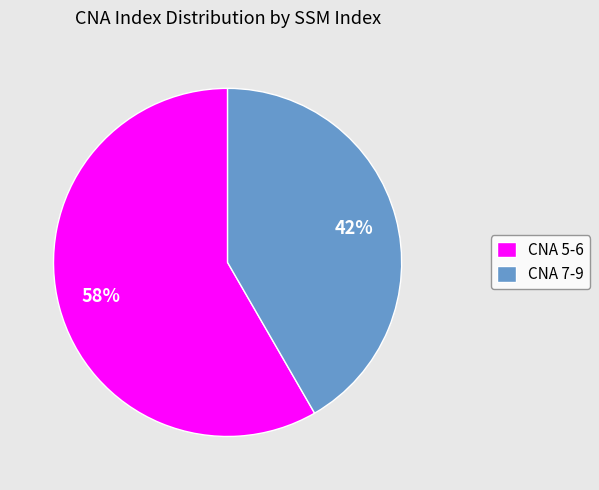

To the nearest percent, what is the average slice percentage?

50%